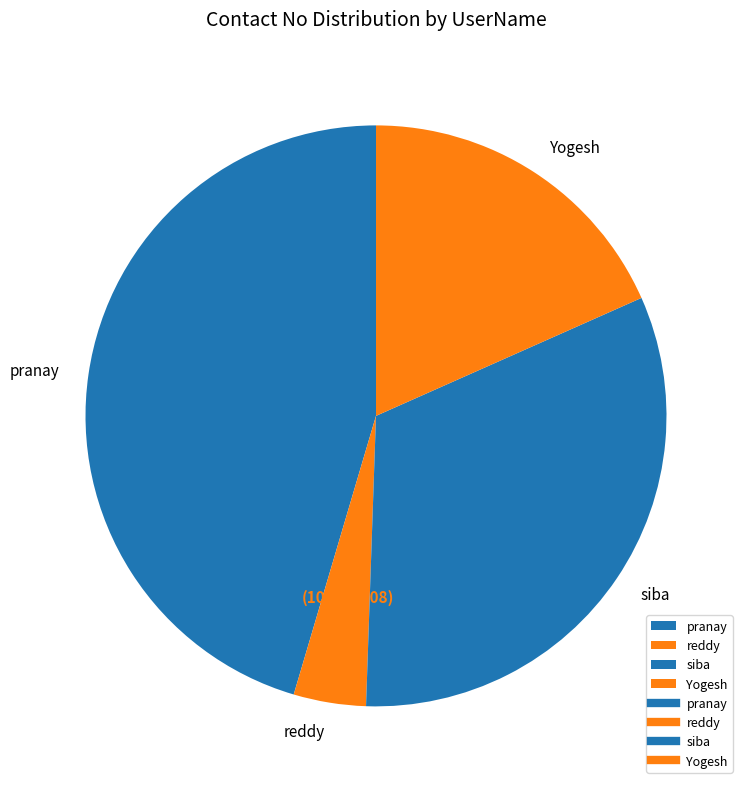

Between Yogesh and siba, which is larger?

siba